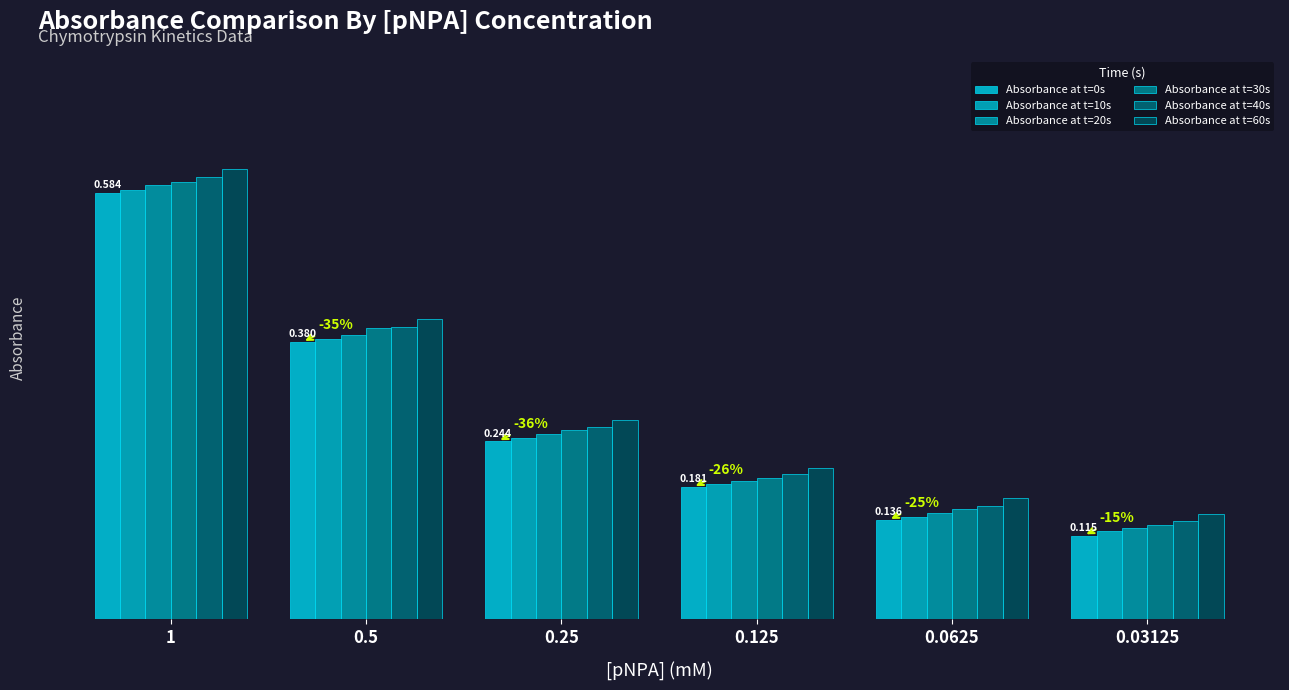

What is the highest value of the Absorbance at t=30s series?

0.6